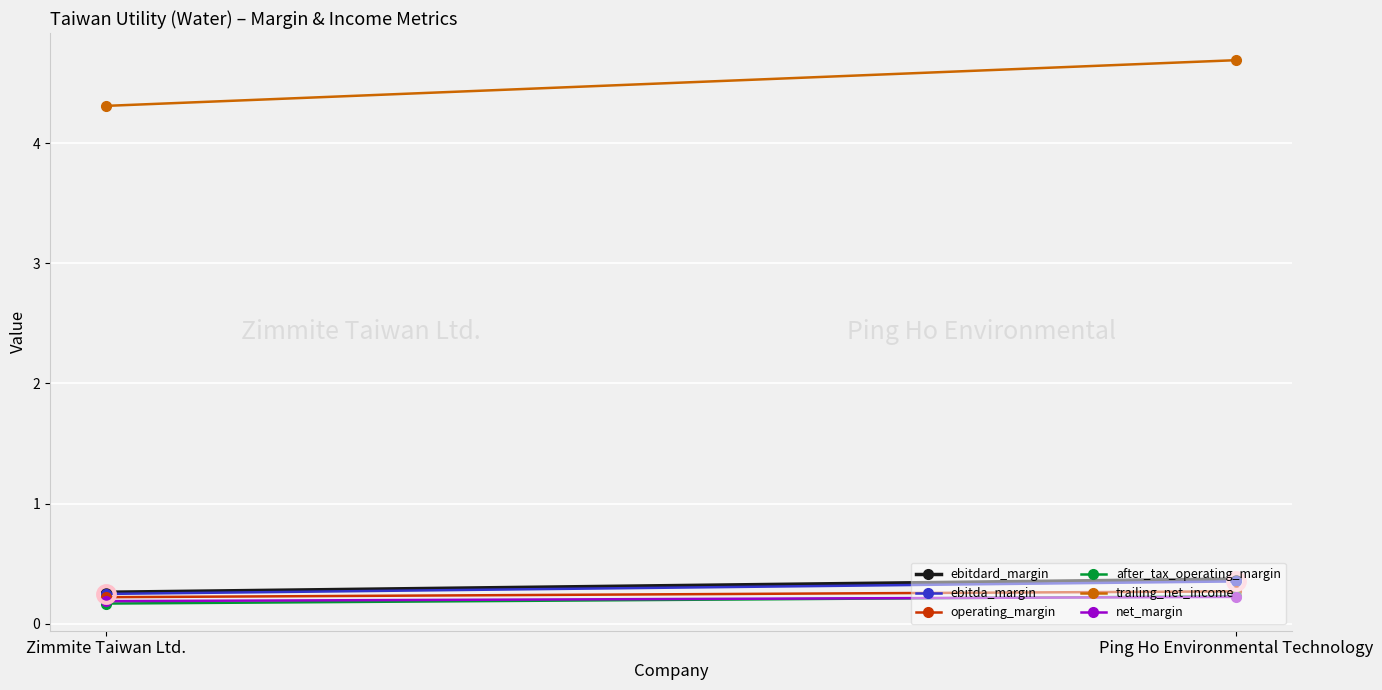

Reading left to right, extract all data points from this chart.

ebitdard_margin: Zimmite Taiwan Ltd.=0.3	Ping Ho Environmental Technology=0.4
ebitda_margin: Zimmite Taiwan Ltd.=0.2	Ping Ho Environmental Technology=0.4
operating_margin: Zimmite Taiwan Ltd.=0.2	Ping Ho Environmental Technology=0.3
after_tax_operating_margin: Zimmite Taiwan Ltd.=0.2	Ping Ho Environmental Technology=0.2
trailing_net_income: Zimmite Taiwan Ltd.=4.3	Ping Ho Environmental Technology=4.7
net_margin: Zimmite Taiwan Ltd.=0.2	Ping Ho Environmental Technology=0.2